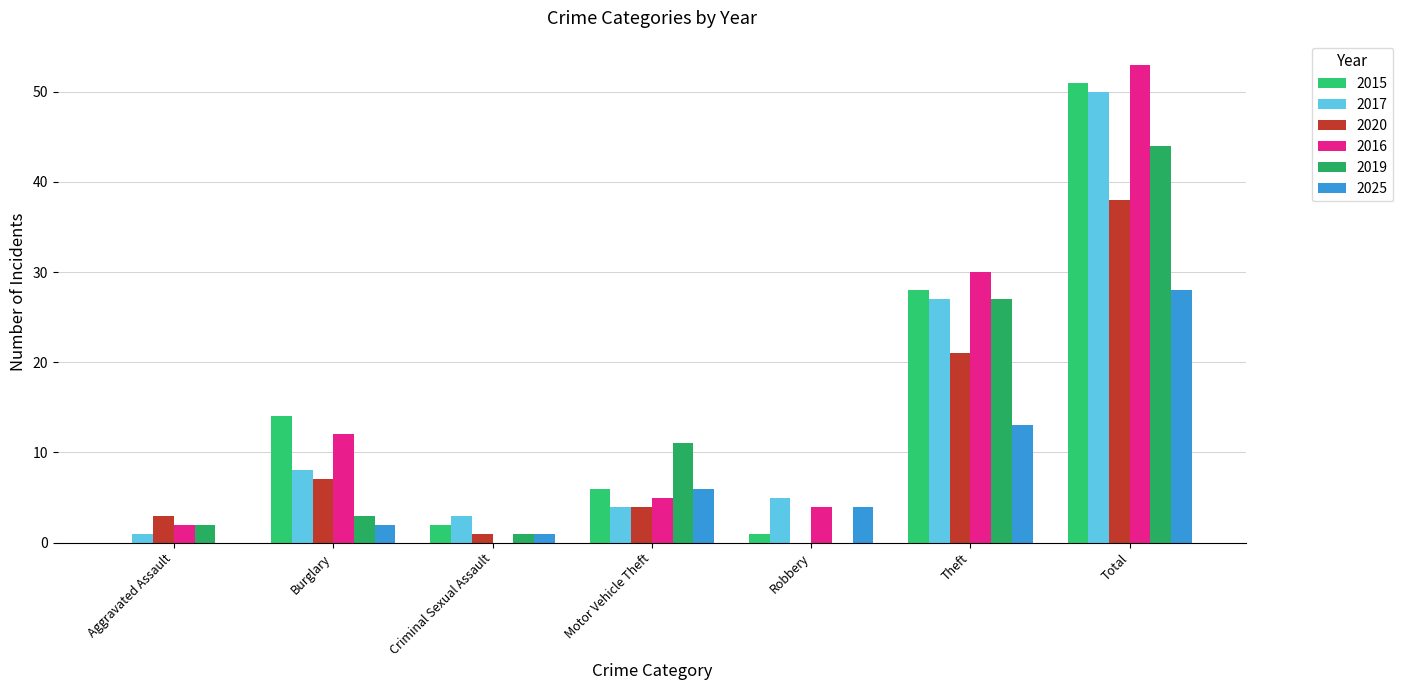

At which category is the sum across all series the highest?

Total